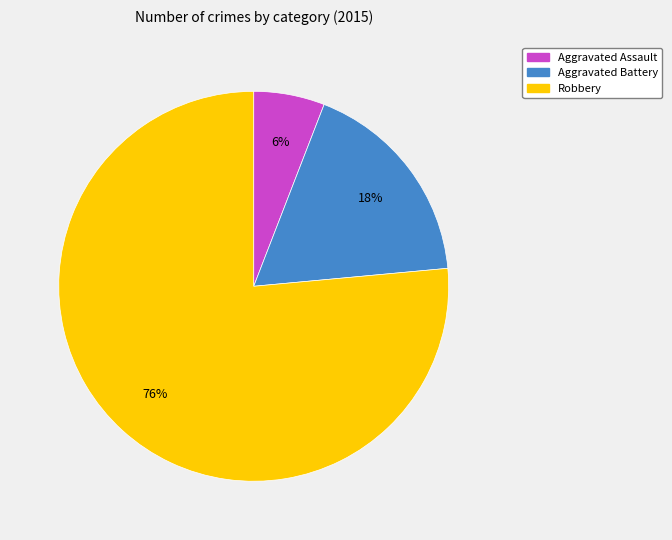

Rank the categories by value from lowest to highest.

Aggravated Assault, Aggravated Battery, Robbery